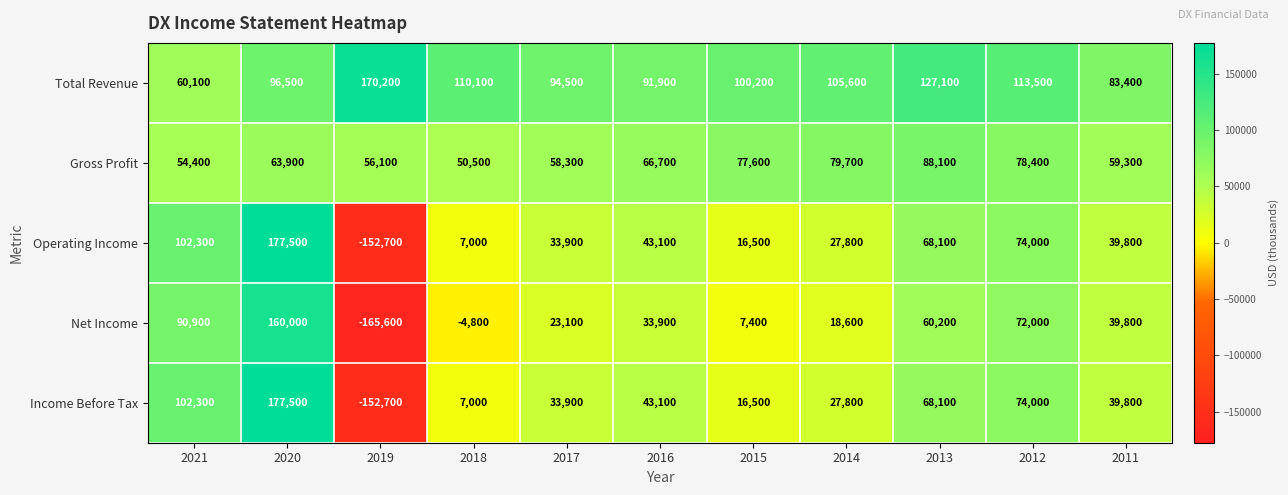

What is the sum of all Total Revenue values?

1153100